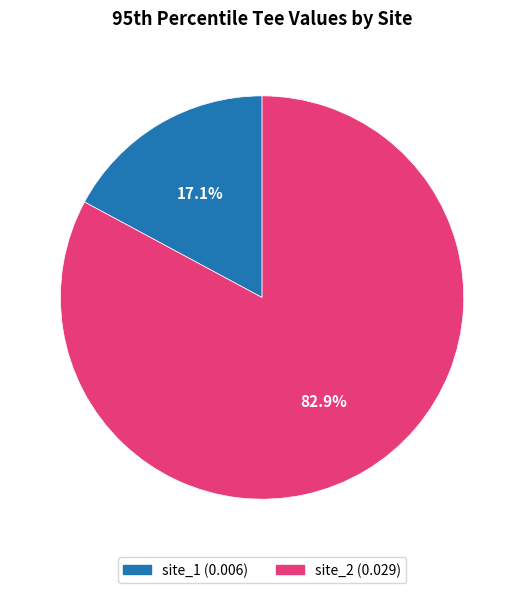

Is the sum of site_1 and site_2 greater than half?

Yes